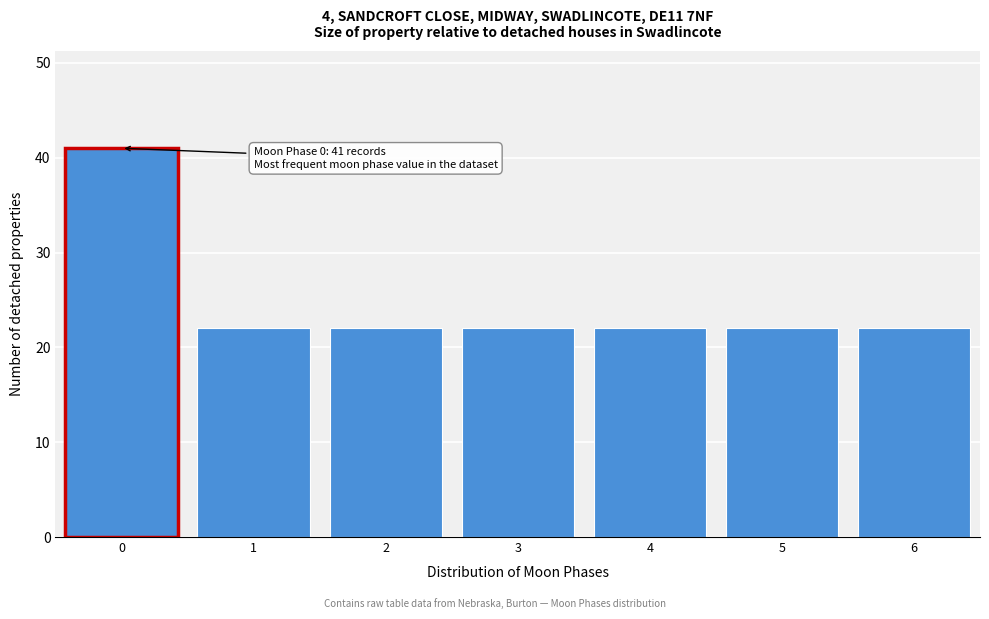

Reading left to right, transcribe all the data shown in this chart.

41	22	22	22	22	22	22